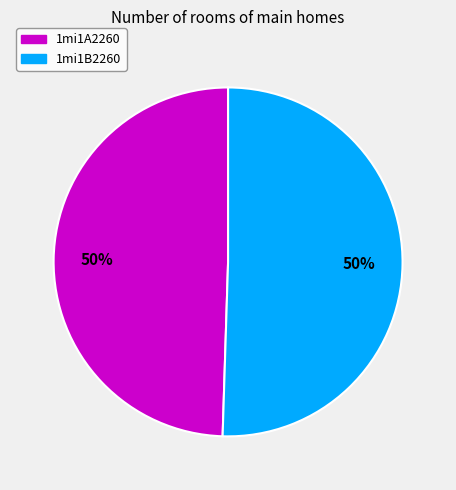

Is it true that 1mi1A2260 is 36% of the pie?

False